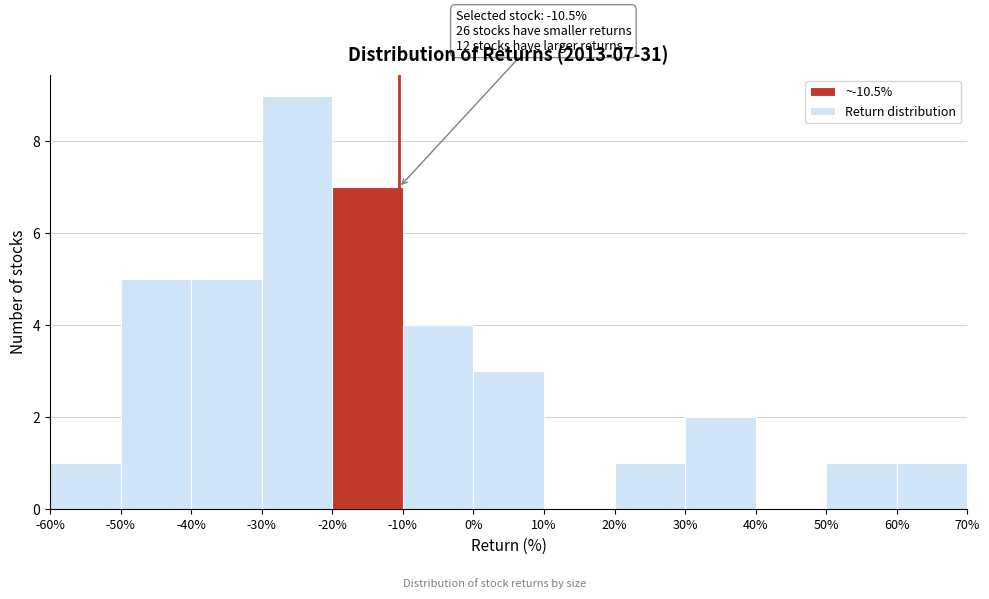

Which range on the x-axis has the tallest bar?

-30% to -20%